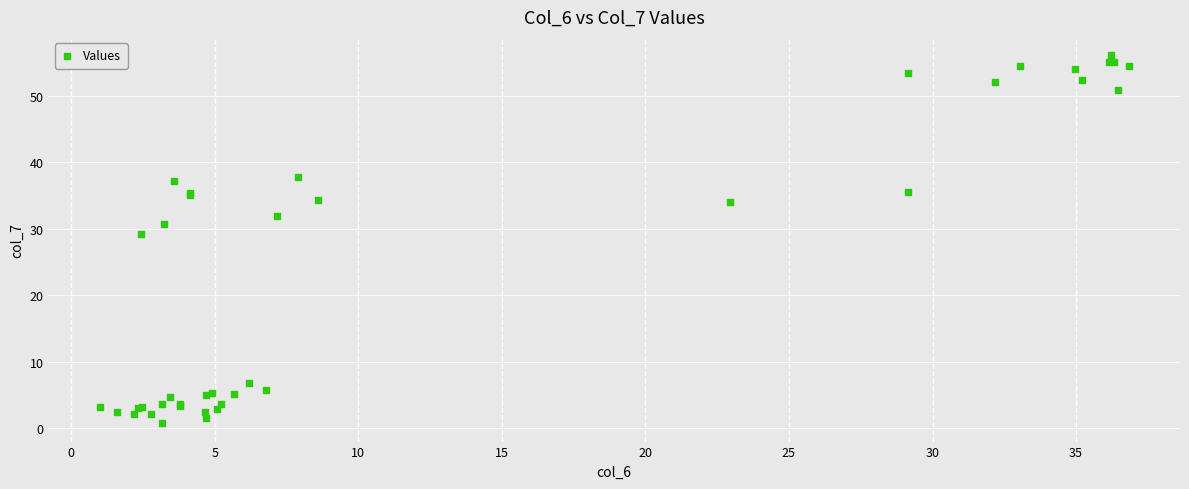

What Y value in the scatter plot is closest to 28?

29.1